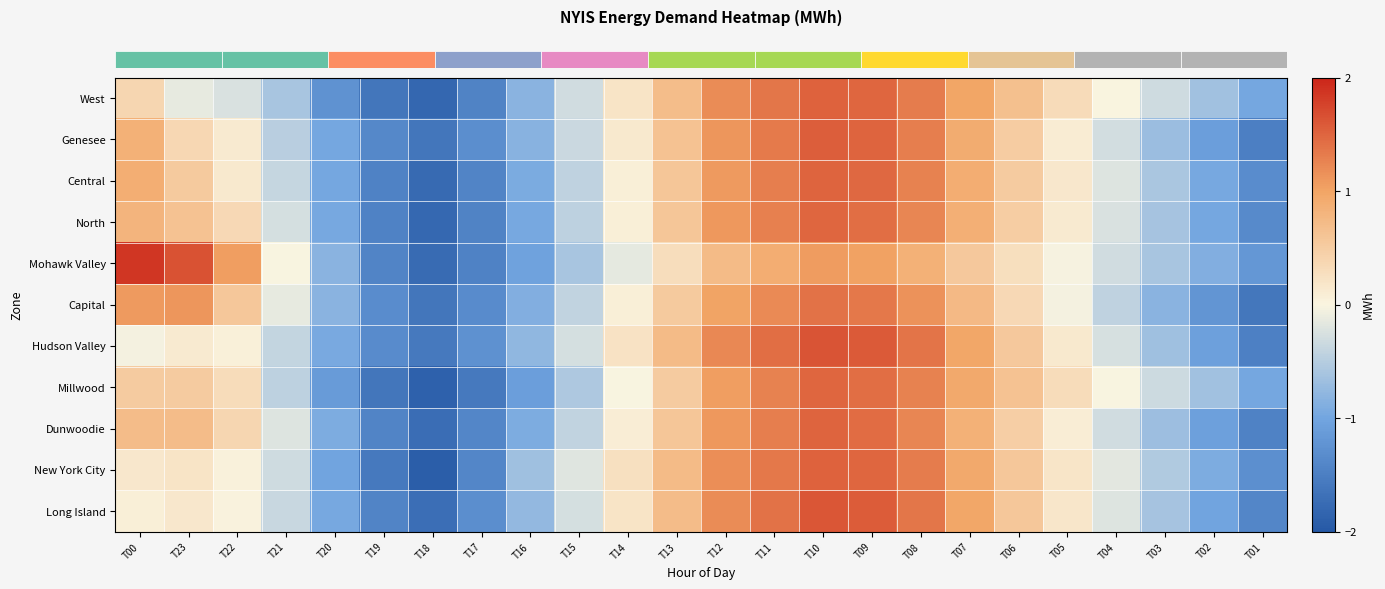

Reading left to right, what are all the values shown in this chart?

row_0: 0.4	-0.1	-0.2	-0.6	-1.2	-1.6	-1.8	-1.4	-0.8	-0.3	0.2	0.7	1.2	1.4	1.5	1.5	1.3	1.0	0.7	0.3	0.0	-0.3	-0.7	-1.0
row_1: 0.9	0.4	0.1	-0.5	-1.0	-1.4	-1.6	-1.3	-0.8	-0.3	0.1	0.6	1.1	1.3	1.6	1.5	1.3	0.9	0.5	0.1	-0.3	-0.7	-1.1	-1.5
row_2: 0.9	0.5	0.1	-0.4	-1.0	-1.5	-1.8	-1.4	-0.9	-0.4	0.1	0.6	1.1	1.3	1.5	1.5	1.3	0.9	0.5	0.2	-0.2	-0.6	-1.0	-1.3
row_3: 0.8	0.6	0.4	-0.3	-1.0	-1.5	-1.8	-1.4	-1.0	-0.4	0.1	0.6	1.1	1.3	1.5	1.4	1.2	0.9	0.5	0.1	-0.2	-0.6	-1.0	-1.4
row_4: 1.9	1.7	1.1	-0.0	-0.8	-1.4	-1.8	-1.5	-1.0	-0.6	-0.2	0.3	0.7	0.9	1.1	1.0	0.8	0.6	0.3	-0.0	-0.3	-0.6	-0.9	-1.2
row_5: 1.1	1.1	0.6	-0.1	-0.8	-1.3	-1.6	-1.3	-0.9	-0.4	0.1	0.5	1.0	1.2	1.4	1.4	1.1	0.7	0.4	-0.0	-0.4	-0.8	-1.2	-1.6
row_6: -0.0	0.1	0.1	-0.4	-0.9	-1.3	-1.6	-1.3	-0.8	-0.3	0.2	0.7	1.2	1.4	1.6	1.6	1.4	1.0	0.6	0.2	-0.3	-0.7	-1.1	-1.5
row_7: 0.5	0.5	0.3	-0.4	-1.1	-1.6	-1.9	-1.6	-1.1	-0.5	-0.0	0.5	1.1	1.3	1.5	1.4	1.3	0.9	0.6	0.3	-0.0	-0.3	-0.7	-1.0
row_8: 0.7	0.7	0.4	-0.2	-0.9	-1.4	-1.7	-1.4	-0.9	-0.4	0.1	0.6	1.1	1.3	1.5	1.5	1.2	0.9	0.5	0.1	-0.3	-0.7	-1.1	-1.5
row_9: 0.2	0.2	0.0	-0.3	-1.0	-1.6	-1.9	-1.4	-0.7	-0.2	0.3	0.7	1.2	1.4	1.5	1.5	1.3	0.9	0.6	0.2	-0.2	-0.5	-0.9	-1.3
row_10: 0.1	0.2	0.0	-0.4	-1.0	-1.4	-1.7	-1.3	-0.8	-0.3	0.2	0.7	1.2	1.4	1.6	1.6	1.4	1.0	0.6	0.2	-0.2	-0.6	-1.0	-1.4